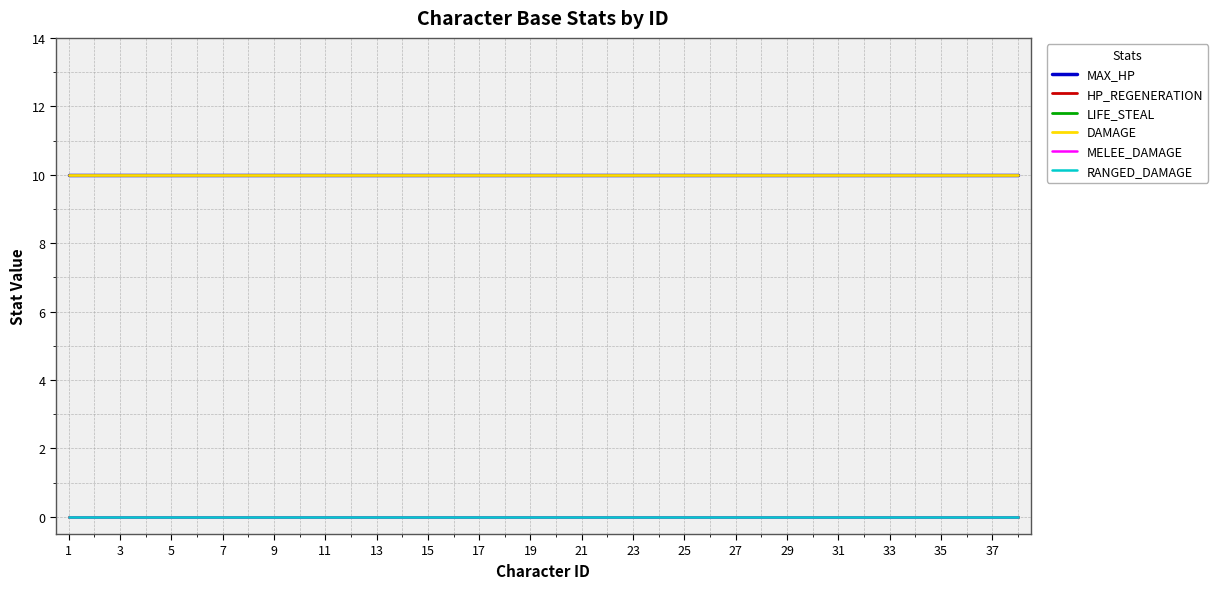

At which label is HP_REGENERATION closest to 0?

1